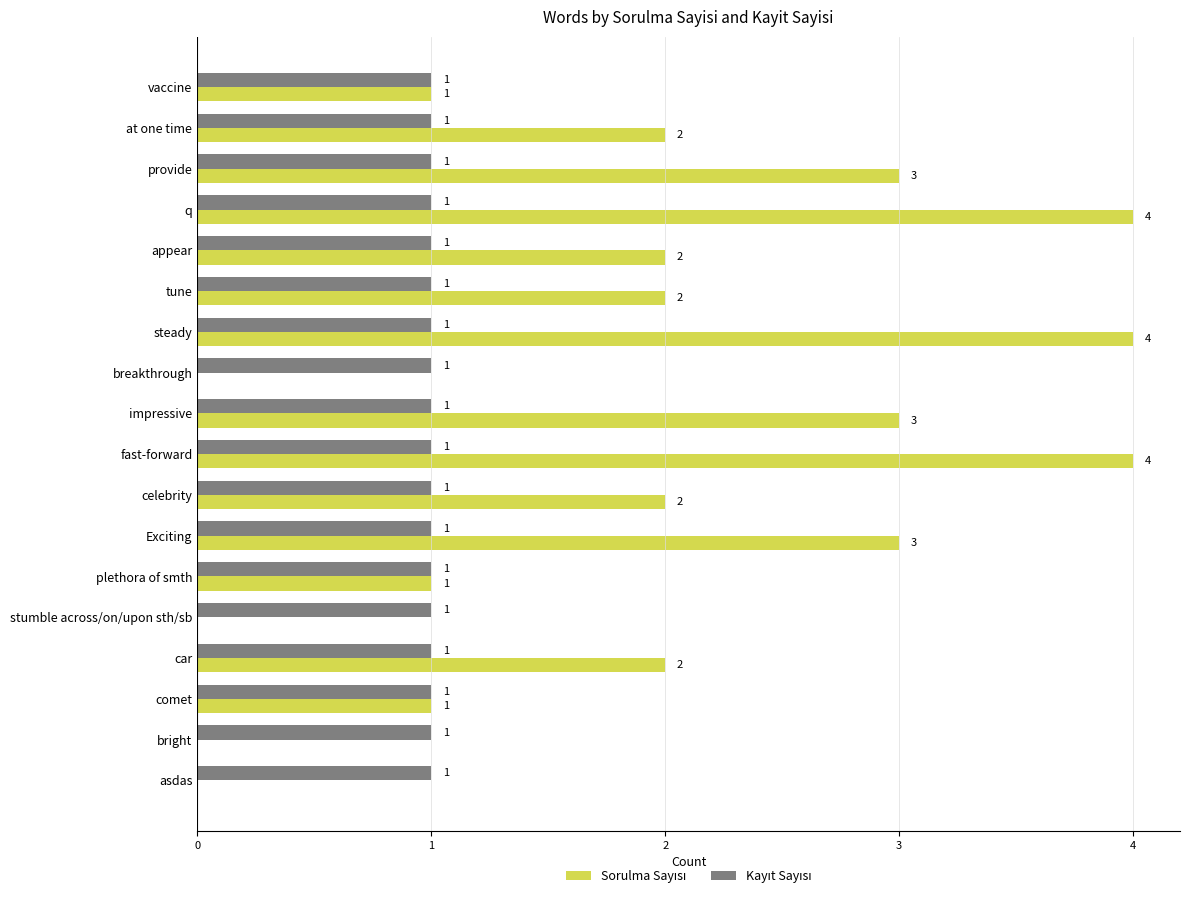

What is the total value across all series at provide?

4